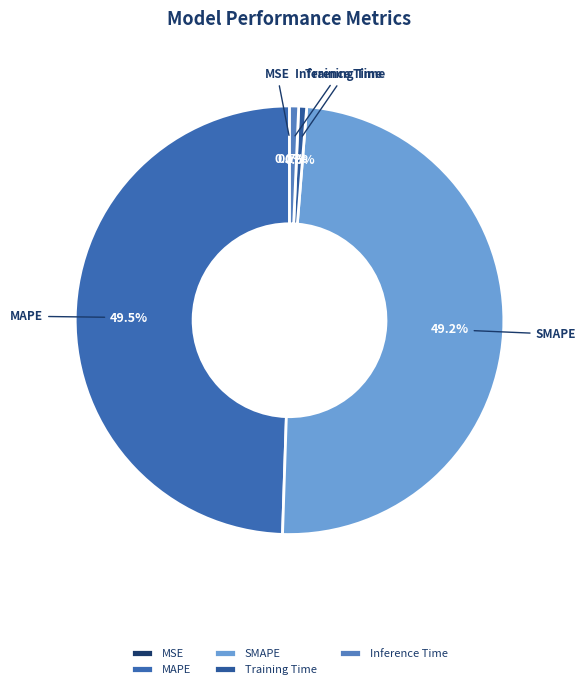

Between Inference Time and SMAPE, which is larger?

SMAPE